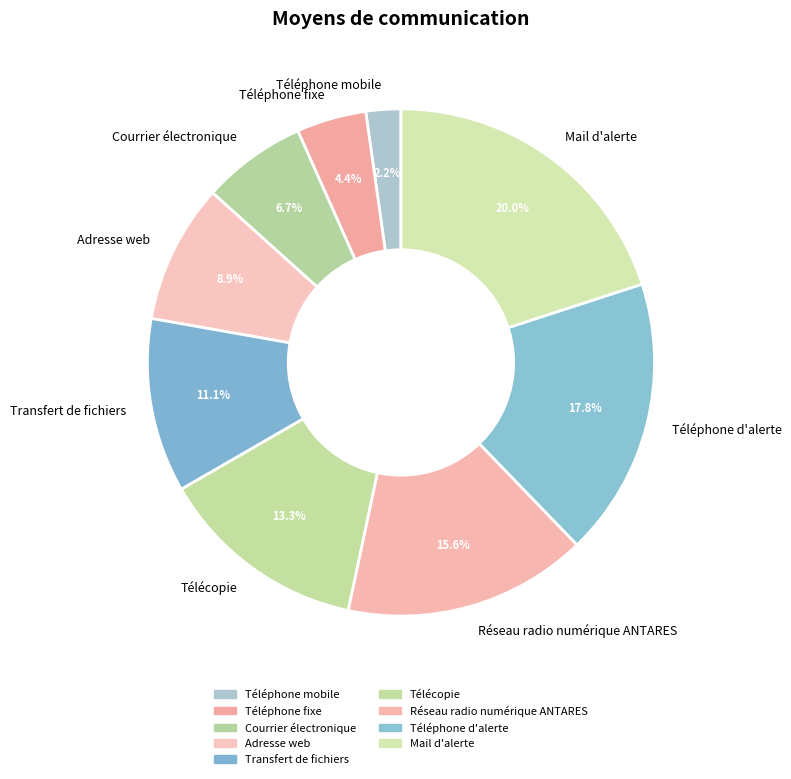

Is there any slice that represents more than half of the pie?

No